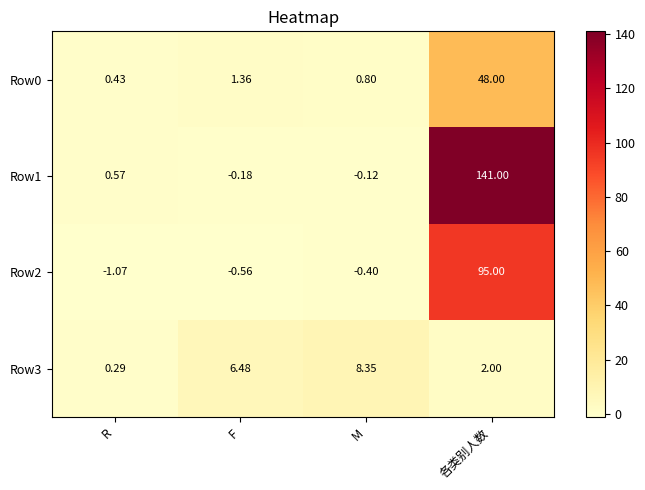

At which category is the sum across all series the highest?

各类别人数